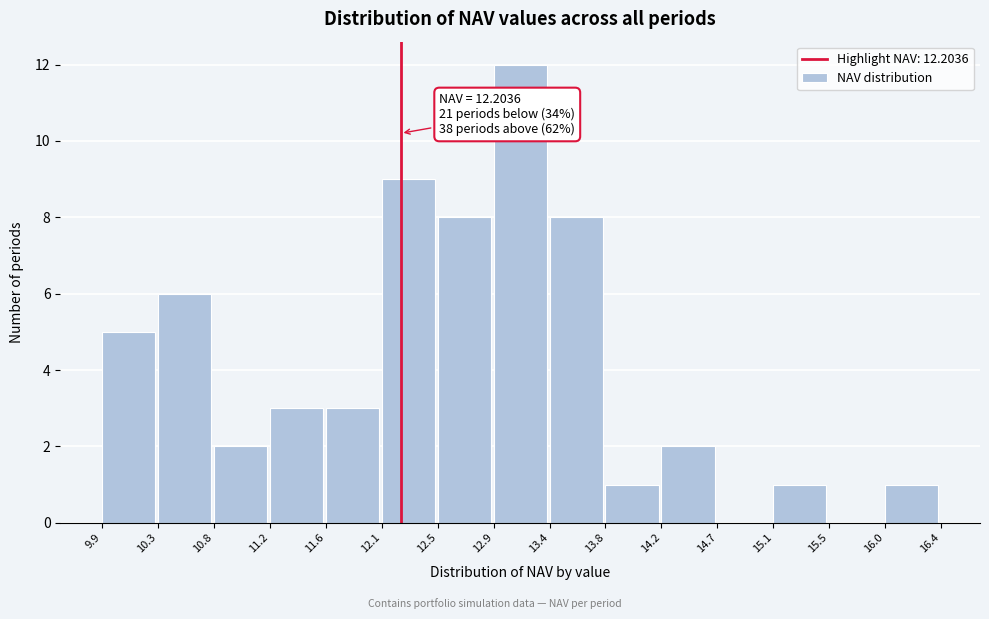

Over which range of the x-axis is the bar tallest?

12.9 to 13.4